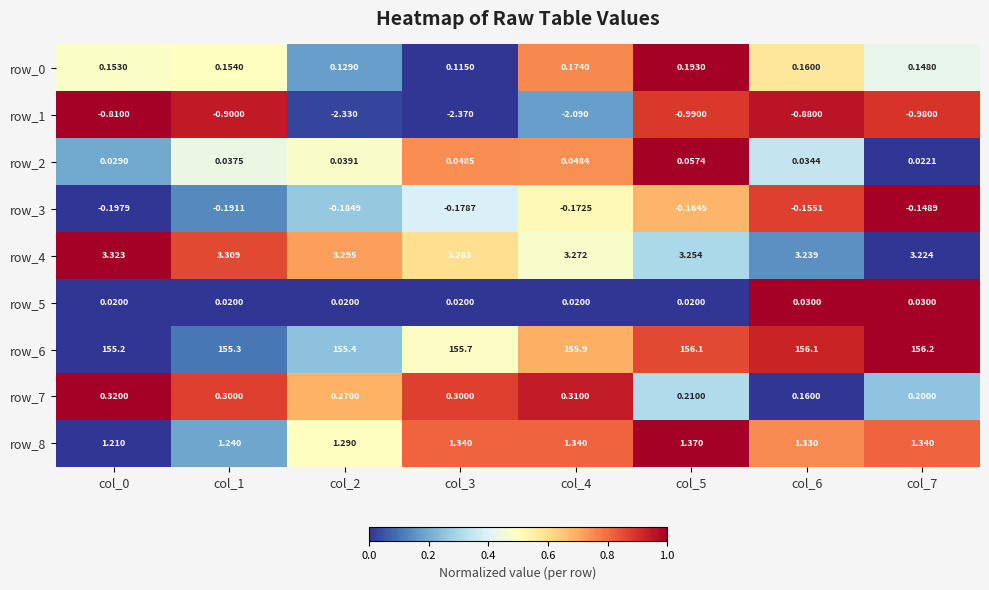

Which series has the largest total across all categories?

row_6